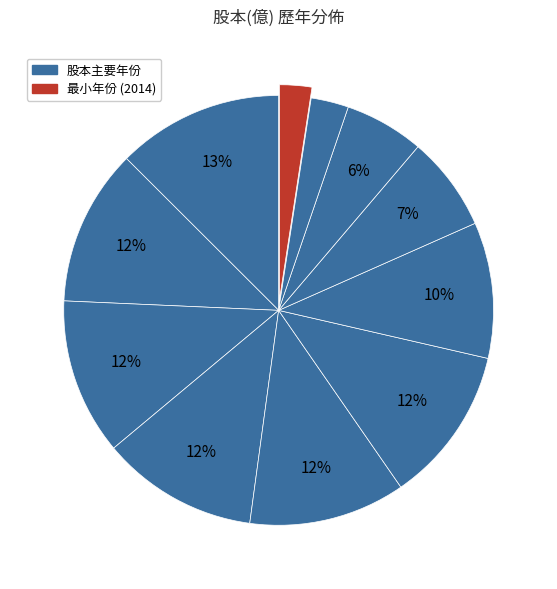

To the nearest percent, what is the average slice percentage?

9%